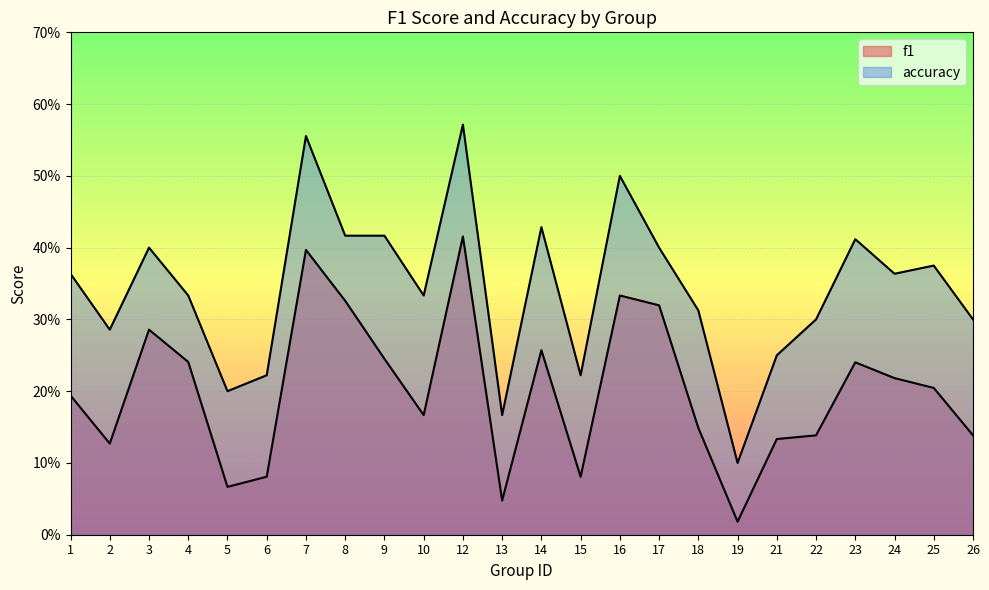

The value of f1 at 14 is 0.1. True or false?

False